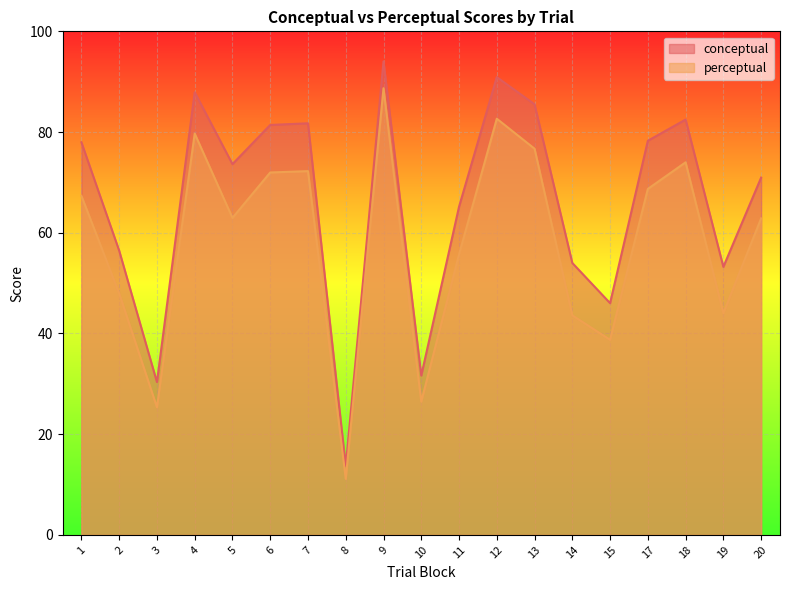

Reading right to left, transcribe all the data shown in this chart.

conceptual: 71.0	53.2	82.5	78.3	46.0	54.0	85.5	90.9	65.2	31.6	94.0	13.7	81.7	81.4	73.6	87.9	30.4	56.5	78.0
perceptual: 62.9	44.0	74.0	68.7	38.7	43.6	76.7	82.7	55.7	26.5	88.7	11.1	72.2	72.0	63.0	79.7	25.4	47.9	67.3